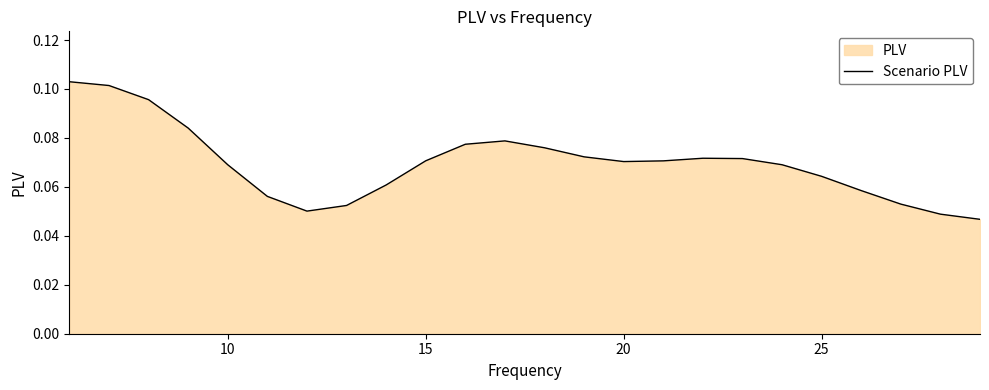

Does the chart display data point markers on the line(s)?

No